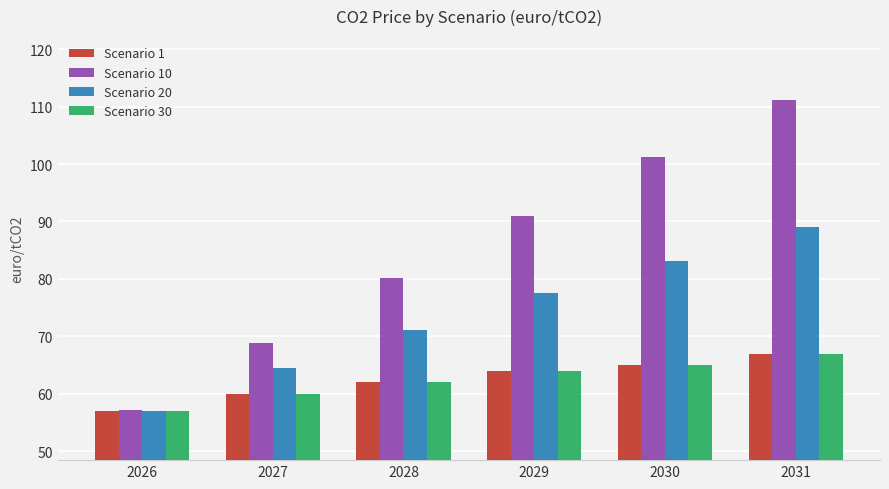

At which category is the sum across all series the highest?

2031